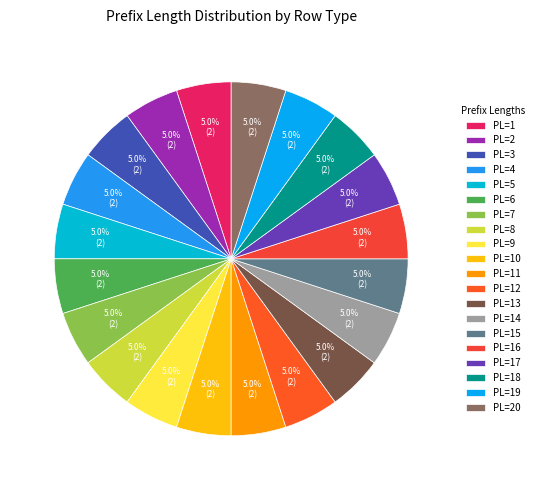

To the nearest percent, what is the difference between the largest and smallest slice percentages?

0%